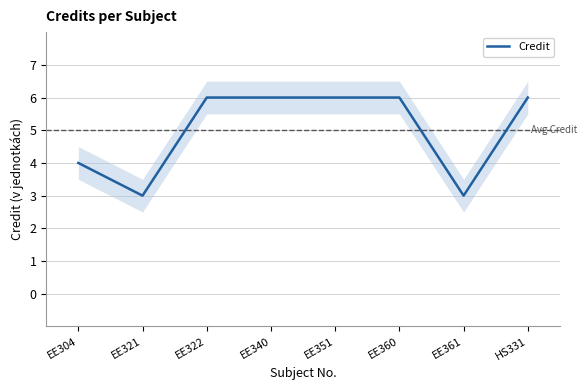

What is the change in value from EE321 to EE351?

+3